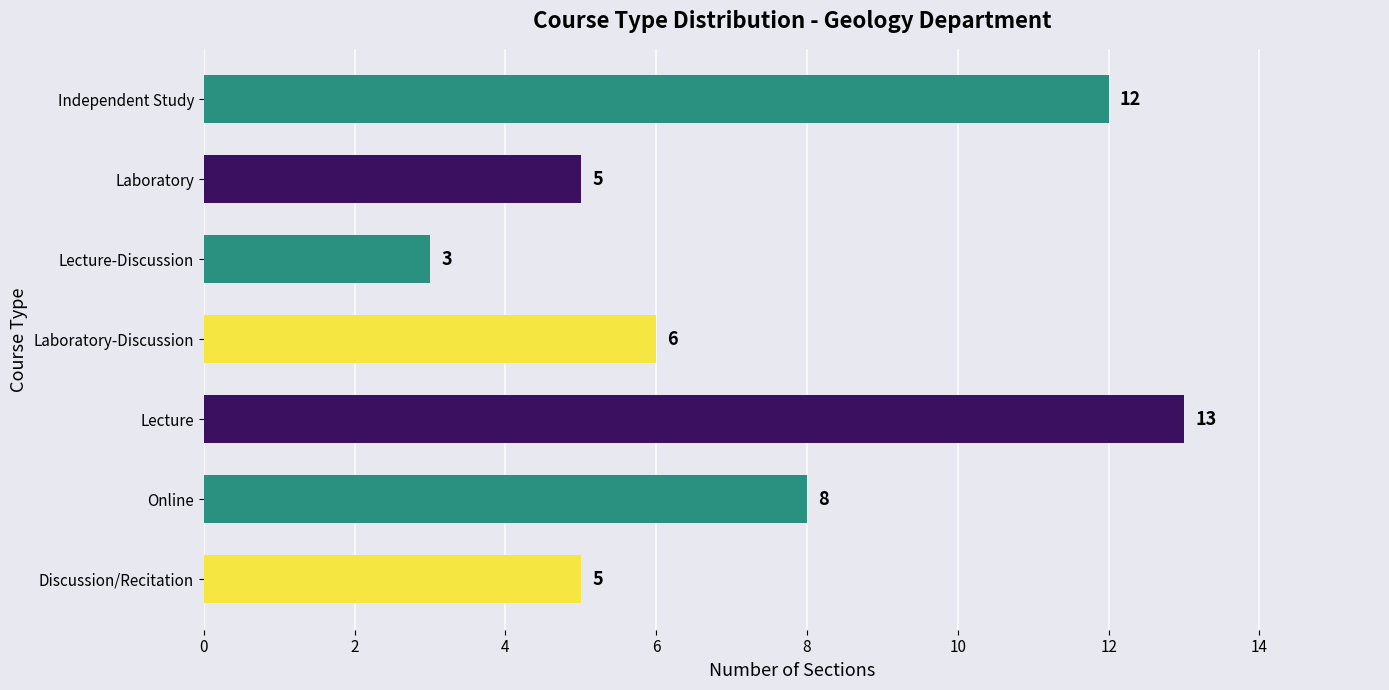

What is the minimum value shown in the chart?

3